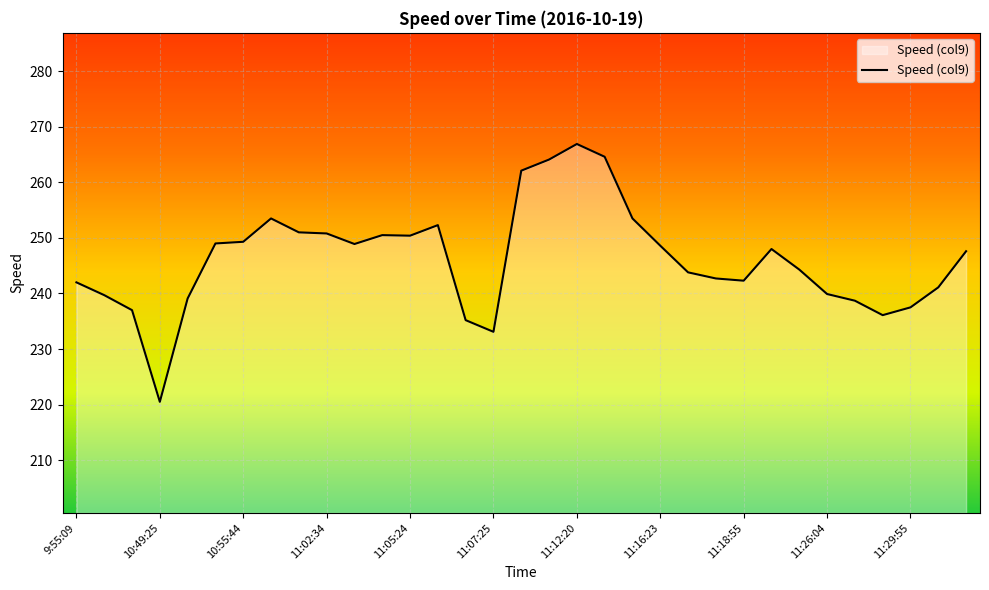

What is the difference between the maximum and minimum values?

46.4